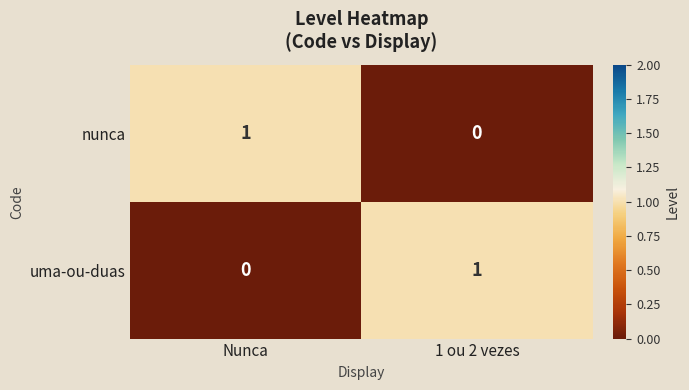

Reading left to right, transcribe all the data shown in this chart.

nunca: Nunca=1	1 ou 2 vezes=0
uma-ou-duas: Nunca=0	1 ou 2 vezes=1